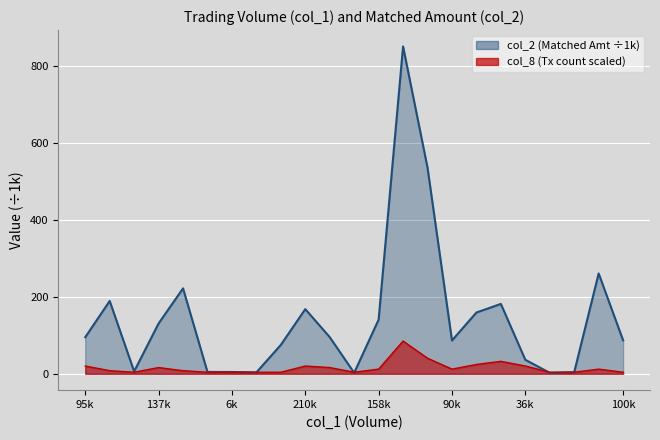

At how many categories does at least one series exceed 412?

2